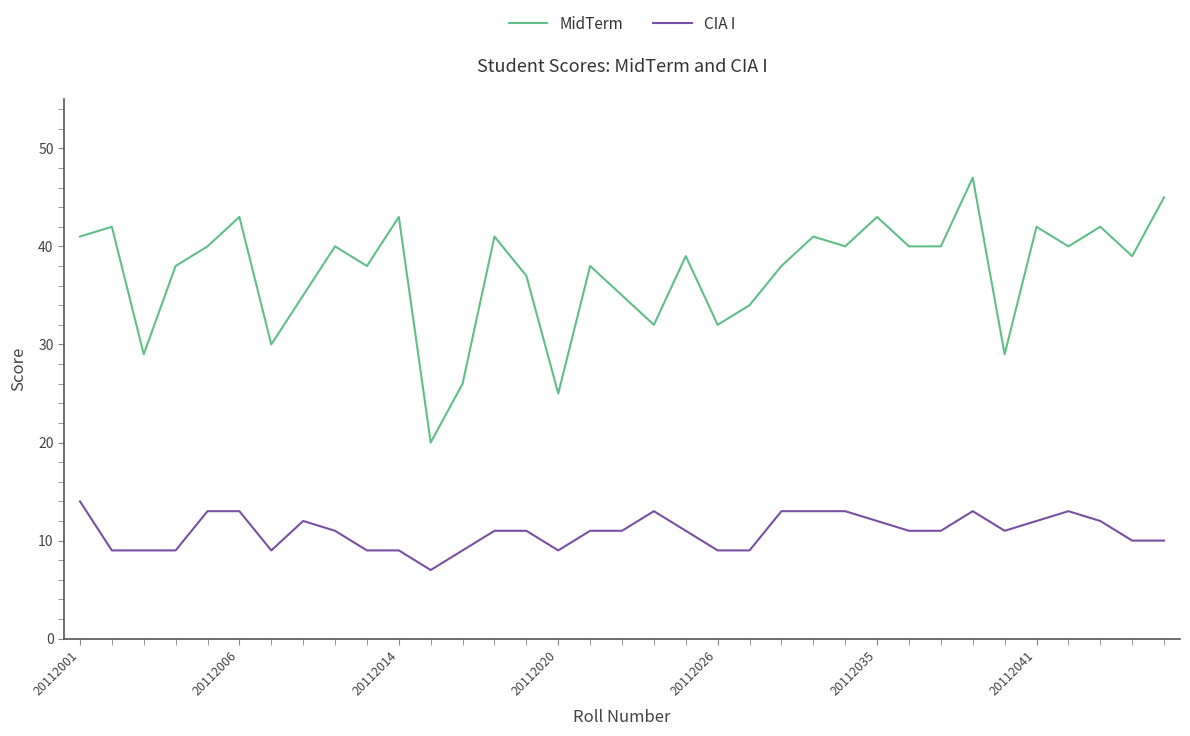

What is the maximum value for MidTerm?

47